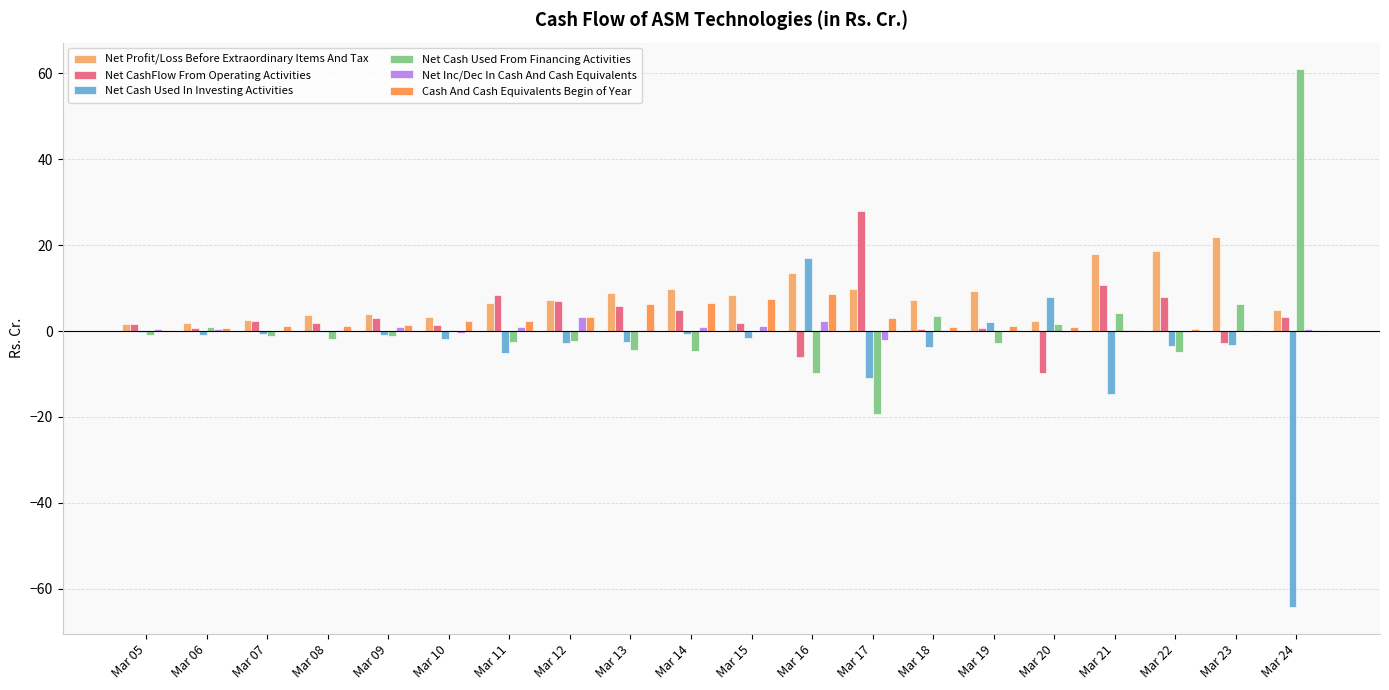

Is it true that Net Cash Used From Financing Activities equals -4.8 at Mar 22?

True